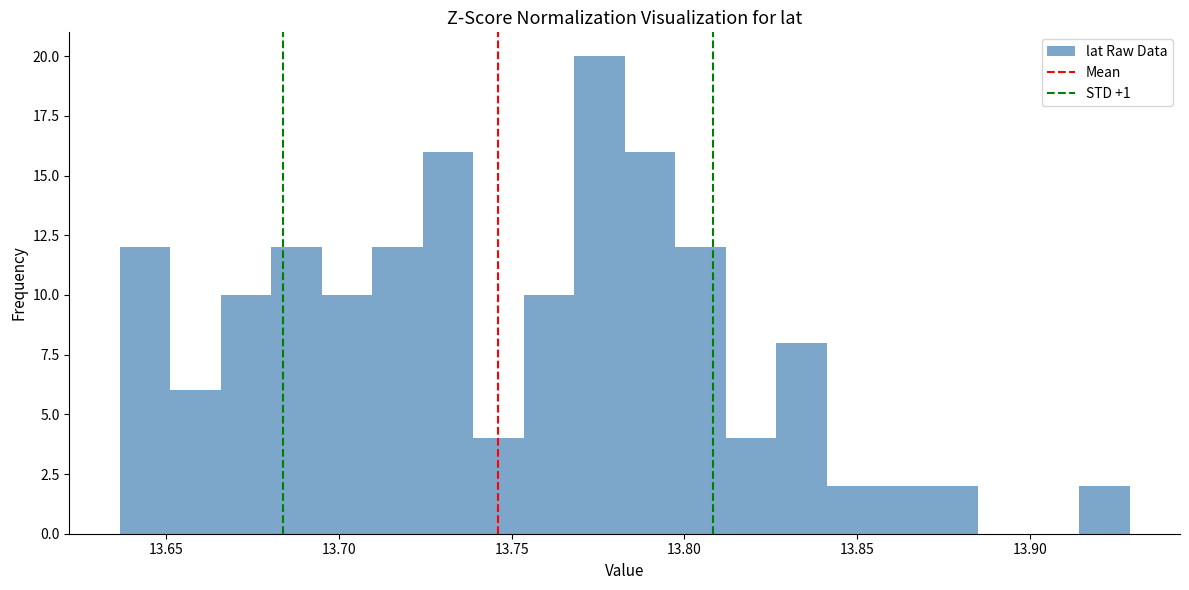

Read against the x-axis, roughly where is the centre of the tallest bar?

13.775